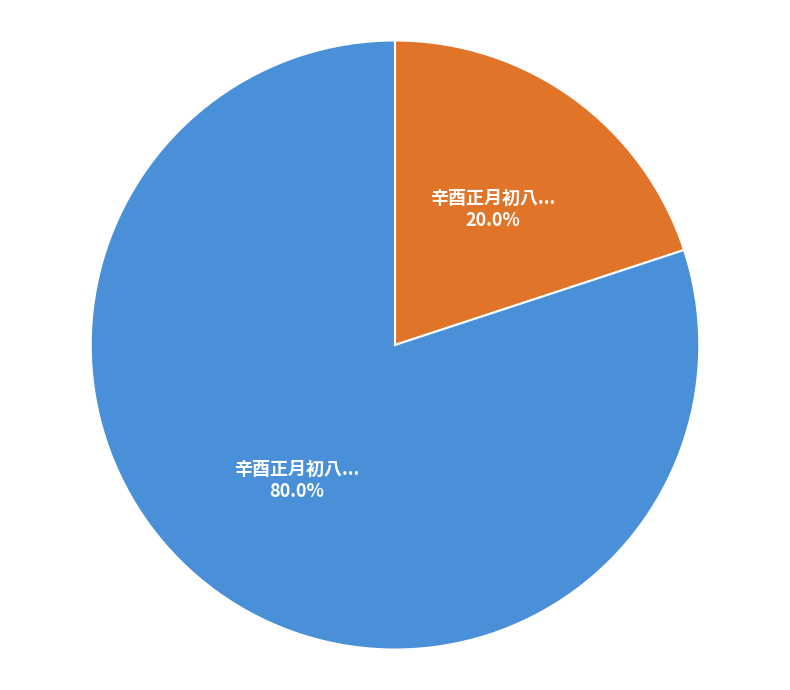

Does any single category account for the majority?

Yes